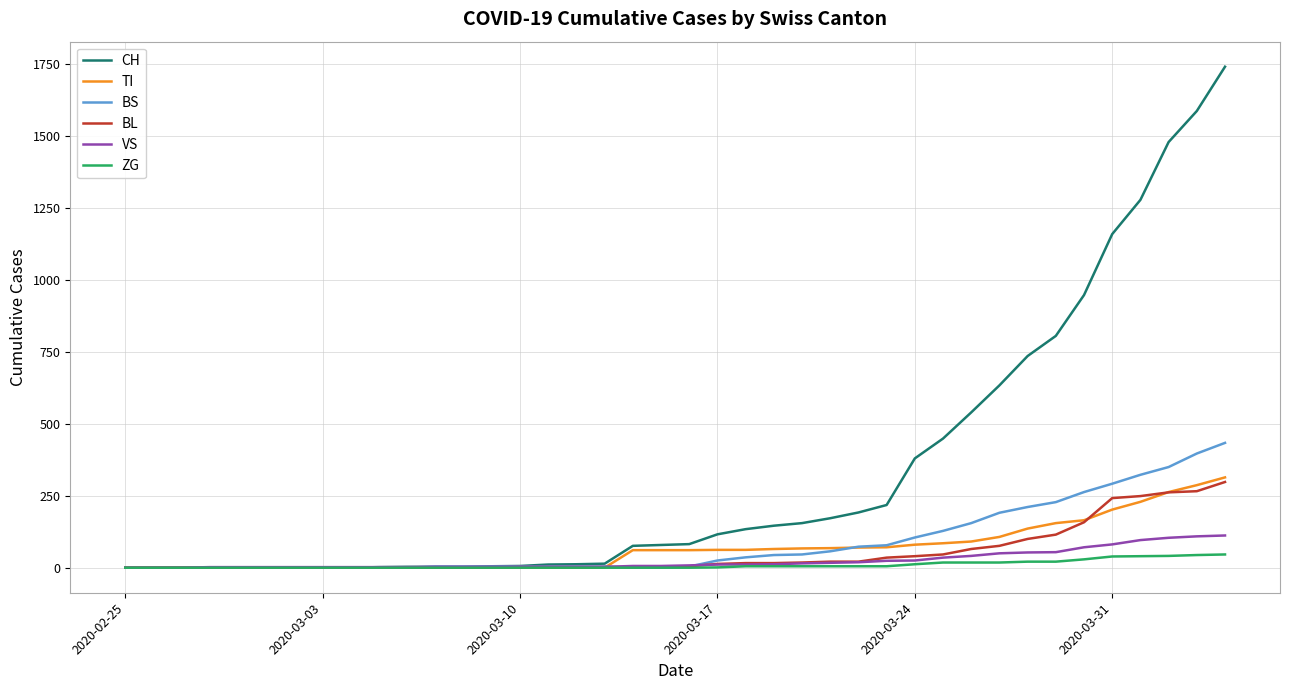

Which series has the largest total across all categories?

CH